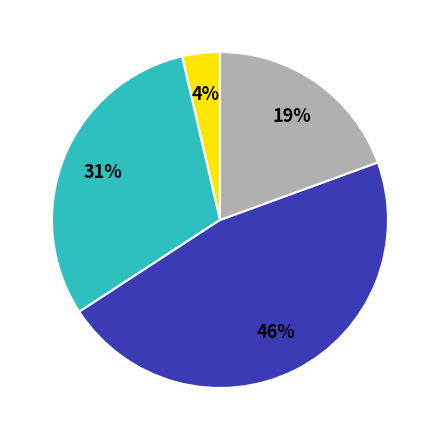

To the nearest percent, what is the average slice percentage?

25%